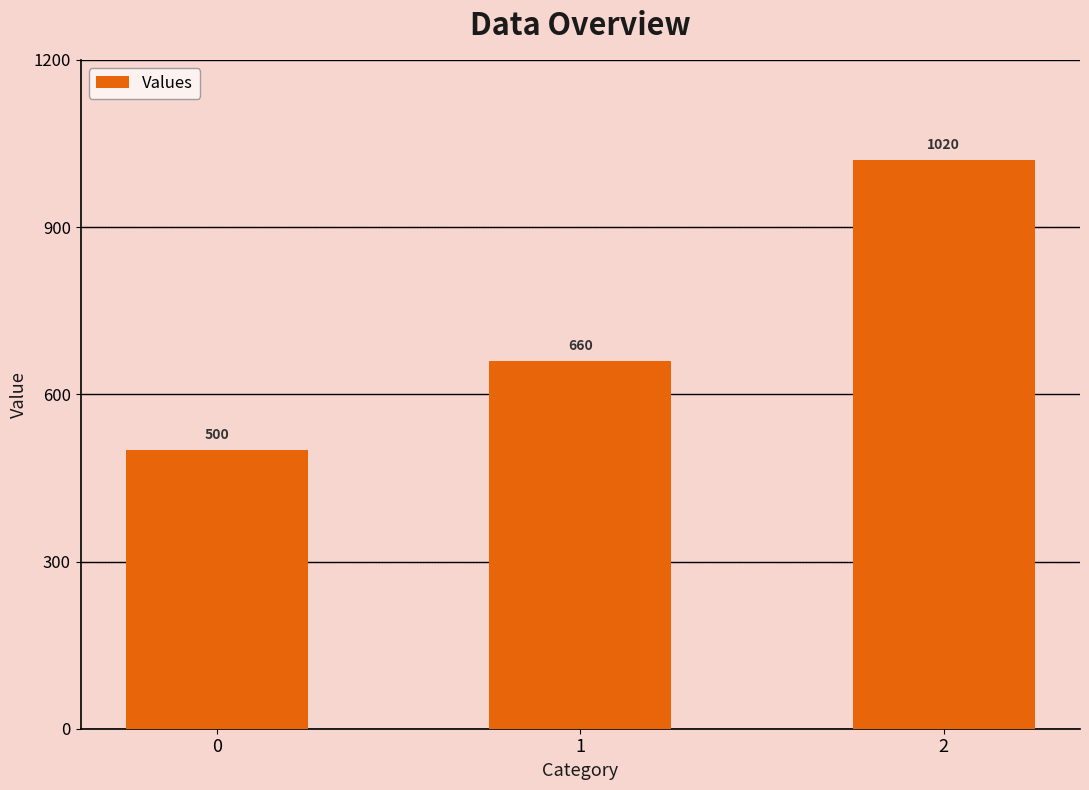

Which label corresponds to the largest value in the chart?

2